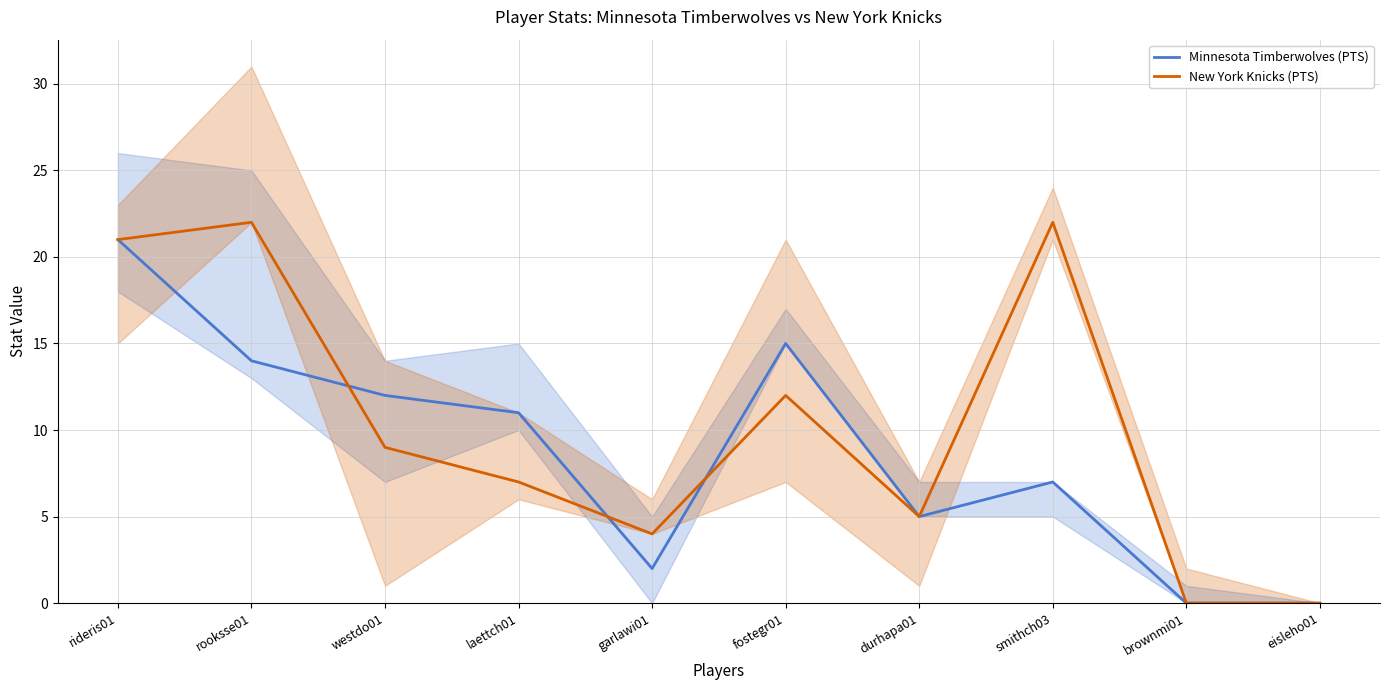

What are all the series names shown in the legend?

Minnesota Timberwolves (PTS), New York Knicks (PTS)